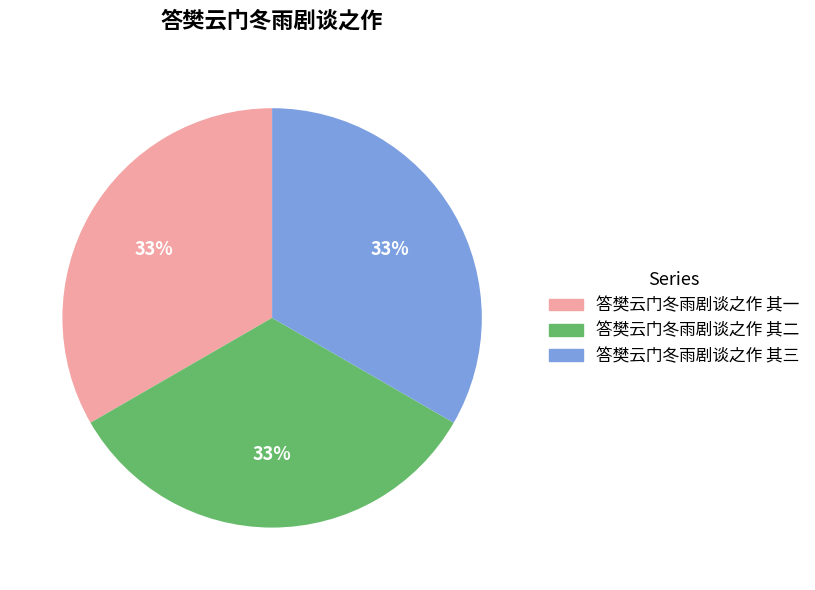

Approximately how many times larger is the value at 答樊云门冬雨剧谈之作 其二 compared to 答樊云门冬雨剧谈之作 其三?

1.0